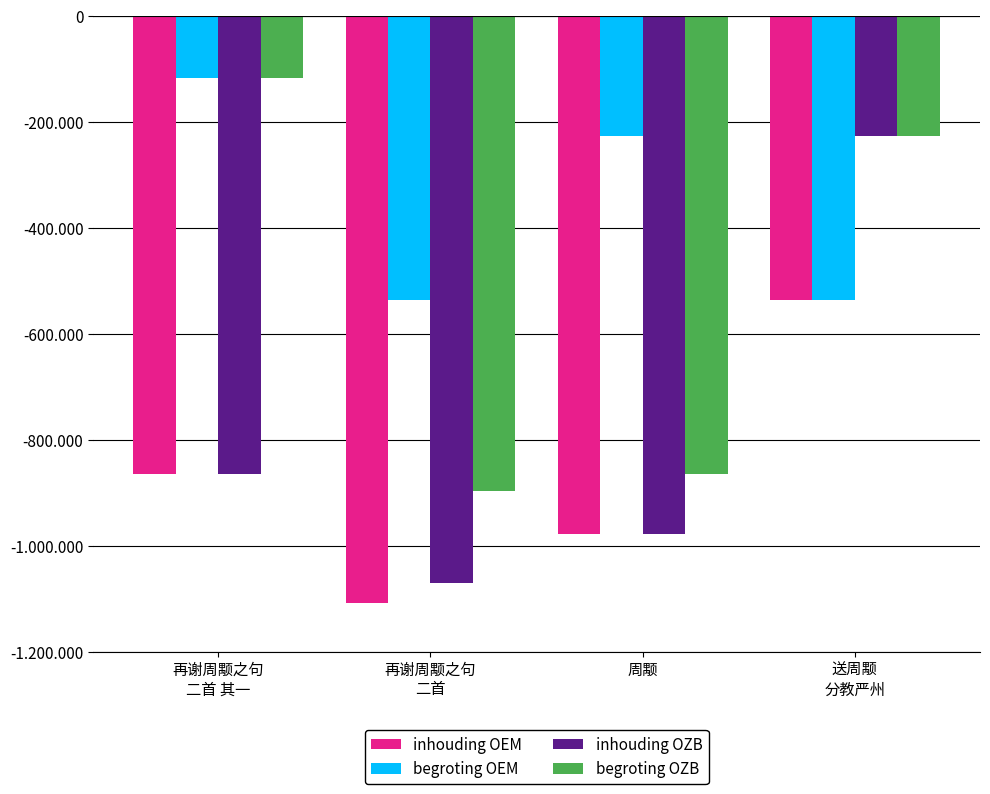

Between 再谢周颙之句
二首 其一 and 再谢周颙之句
二首, which series saw the biggest shift?

begroting OZB